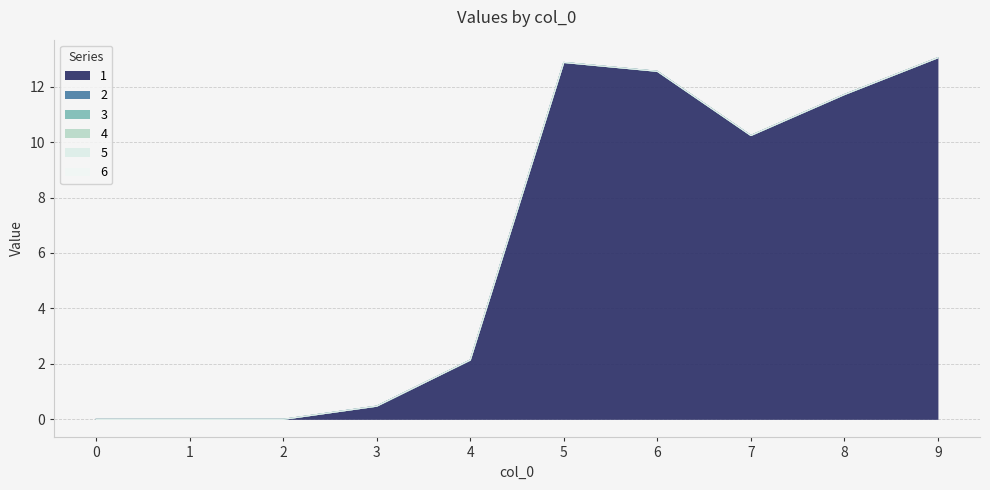

What is the spread (max minus min) of values at 6?

12.6